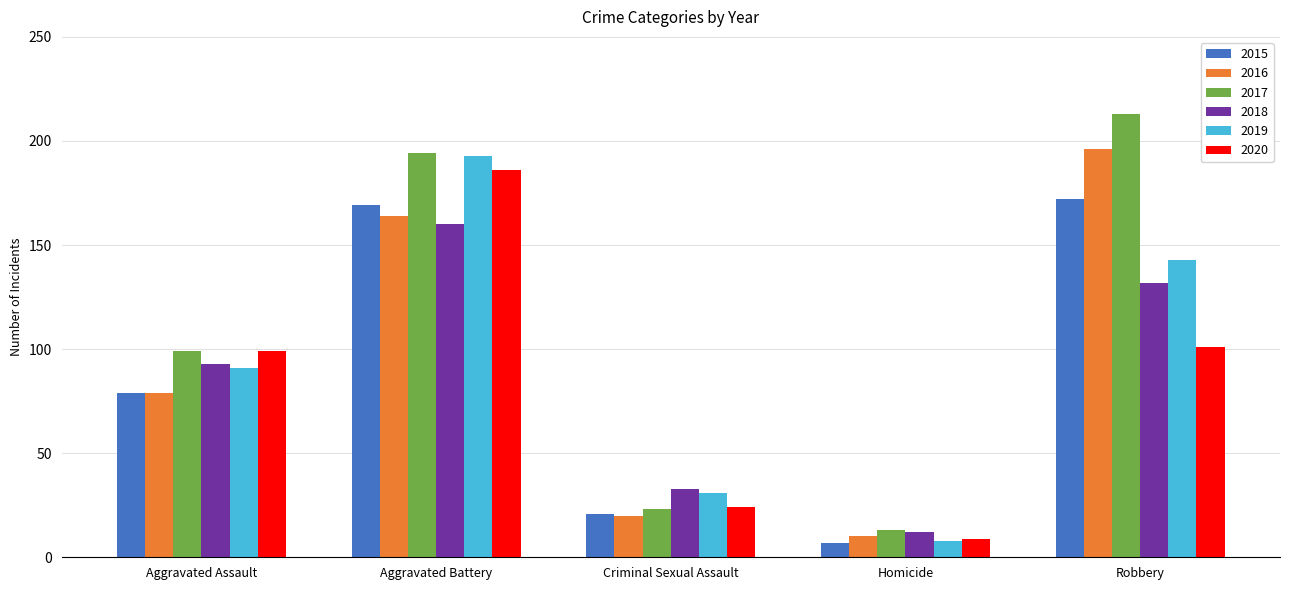

True or false: 2019 has a value of 193 at Aggravated Battery.

True